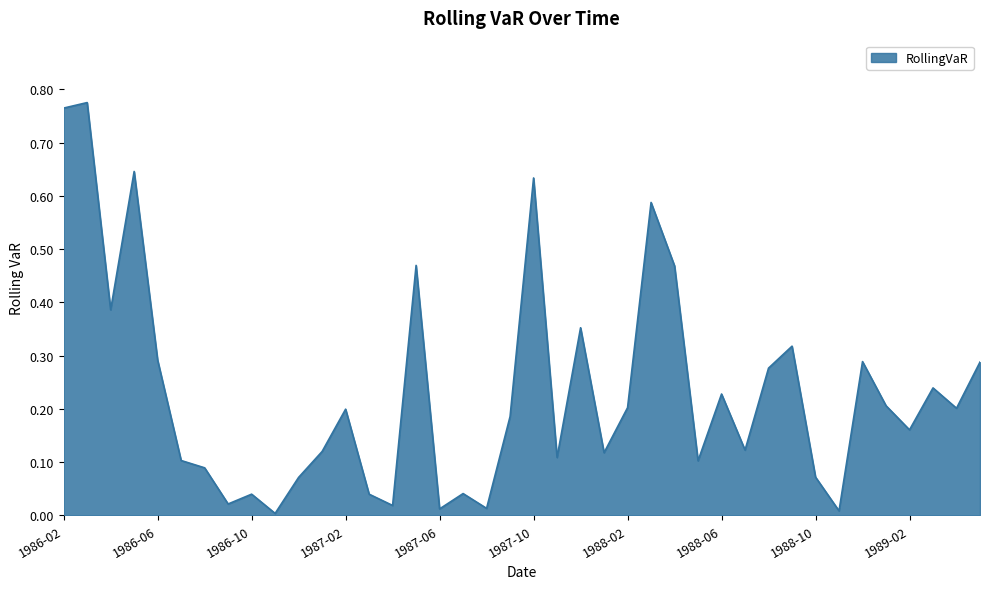

What is the label of the 36th point from the left?

1989-01